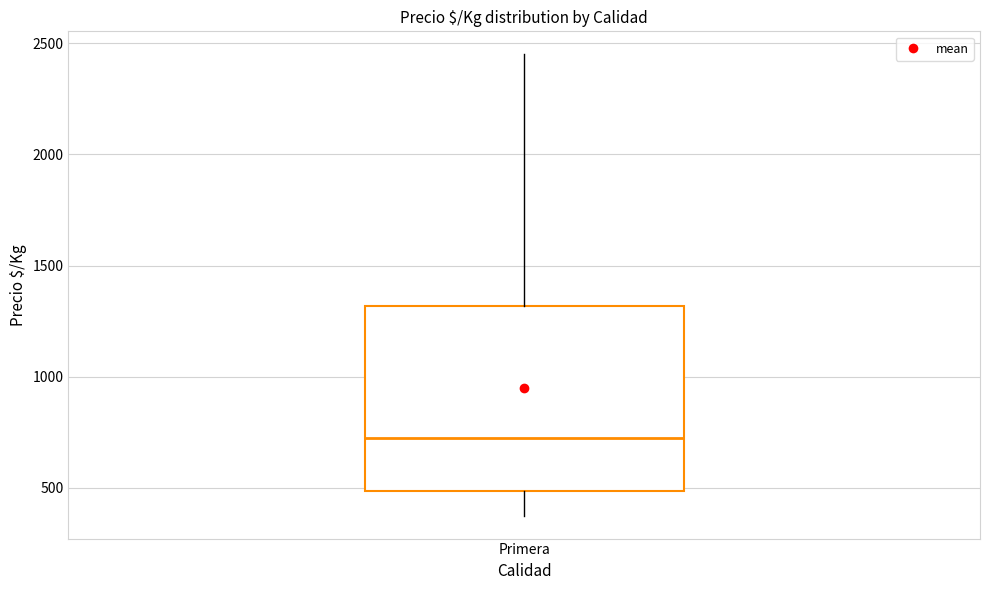

Where does the lower whisker of the box for Primera end on the y-axis? The values are not printed on the chart, so give them approximately, as read against the axis.

400